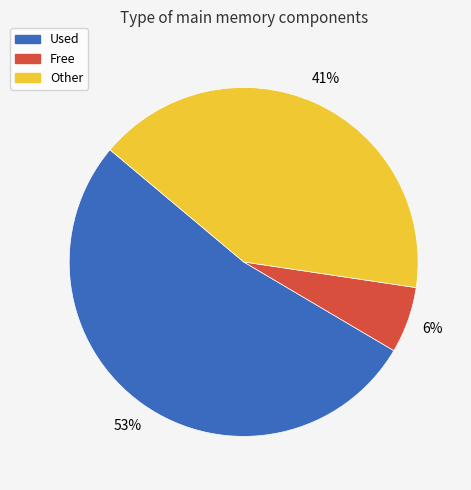

What is the largest slice in the pie chart?

Used